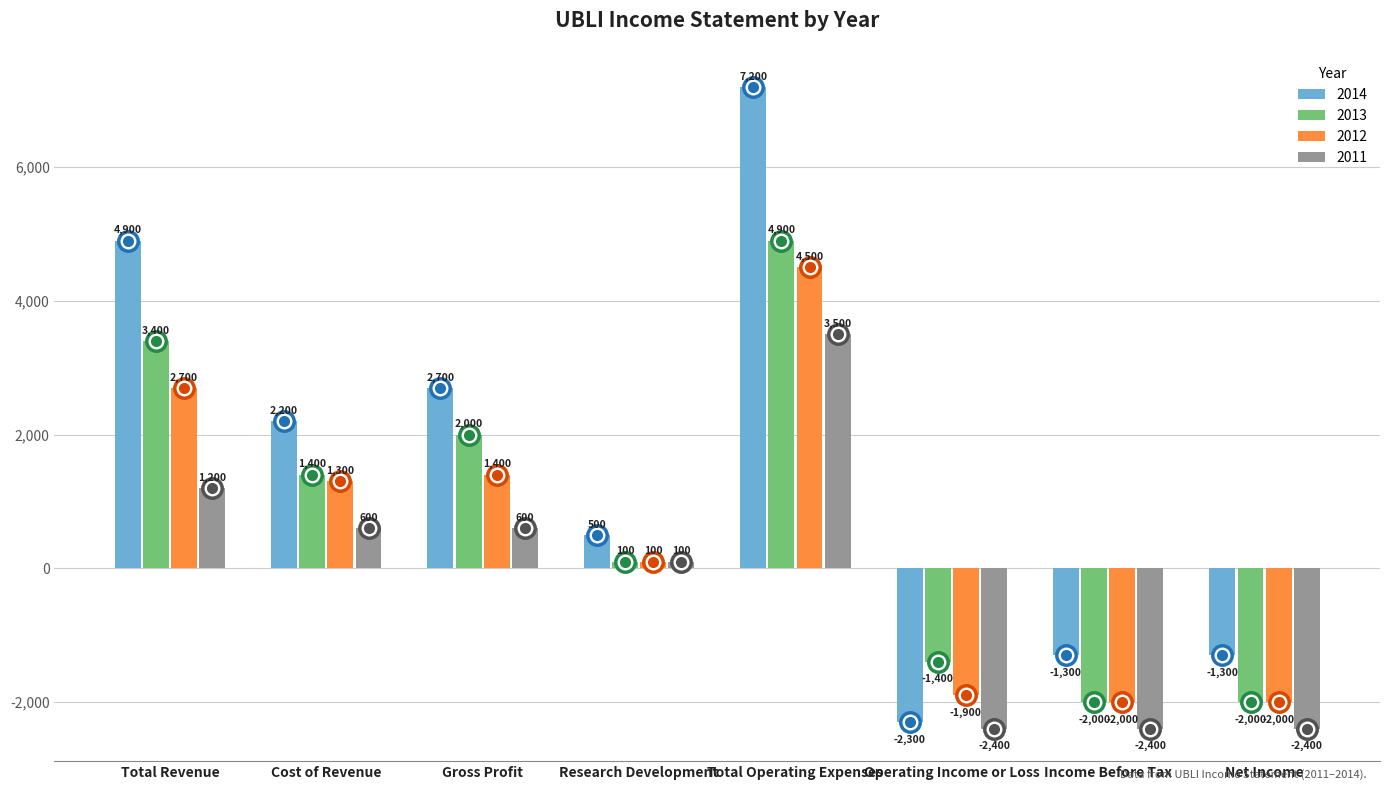

Reading right to left, what are all the values shown in this chart?

2014: -1300	-1300	-2300	7200	500	2700	2200	4900
2013: -2000	-2000	-1400	4900	100	2000	1400	3400
2012: -2000	-2000	-1900	4500	100	1400	1300	2700
2011: -2400	-2400	-2400	3500	100	600	600	1200